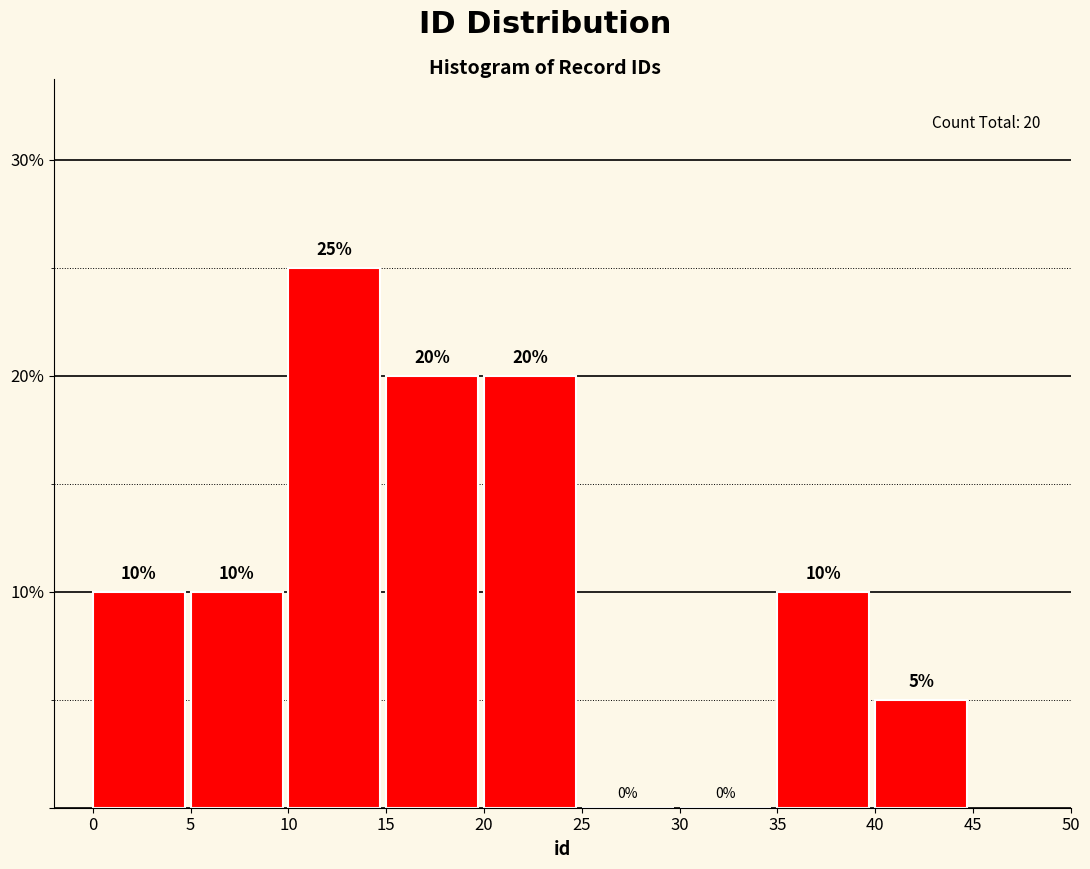

Reading left to right, transcribe this chart: for each bar, give the range it covers on the x-axis and its height.

0 to 5: 10
5 to 10: 10
10 to 15: 25
15 to 20: 20
20 to 25: 20
25 to 30: 0
30 to 35: 0
35 to 40: 10
40 to 45: 5